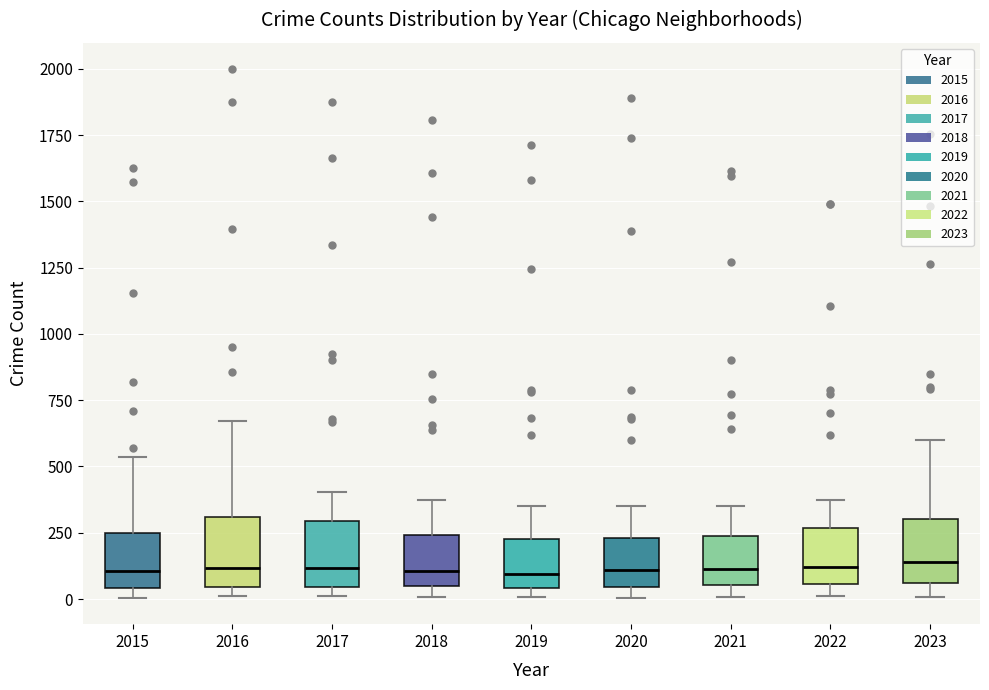

Reading left to right, transcribe this box plot: for each box, give where its median line is, the range the box spans, and where its two whiskers end, as read against the y-axis. The values are not printed on the chart, so give them approximately, as read against the axis.

2015: median 100, box 50 to 250, whiskers 0 to 550
2016: median 100, box 50 to 300, whiskers 0 to 650
2017: median 100, box 50 to 300, whiskers 0 to 400
2018: median 100, box 50 to 250, whiskers 0 to 350
2019: median 100, box 50 to 250, whiskers 0 to 350
2020: median 100, box 50 to 250, whiskers 0 to 350
2021: median 100, box 50 to 250, whiskers 0 to 350
2022: median 100, box 50 to 250, whiskers 0 to 400
2023: median 150, box 50 to 300, whiskers 0 to 600